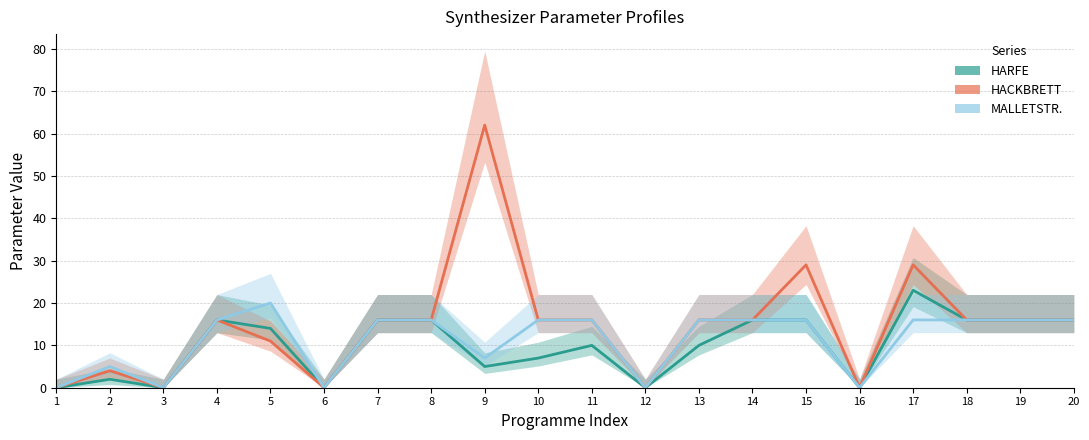

Which series changed the most between 10 and 14?

HARFE